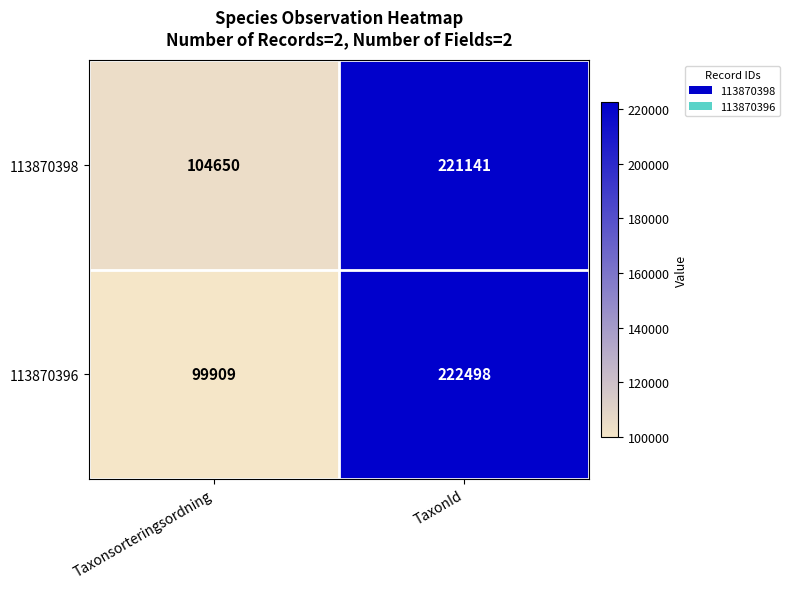

At how many categories does at least one series exceed 140971?

1